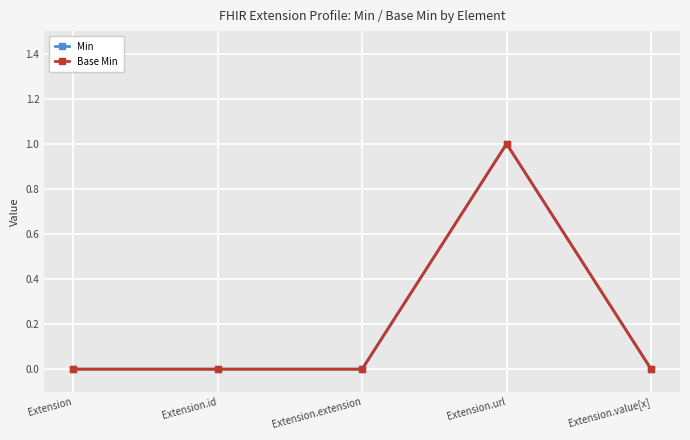

True or false: Base Min and Min intersect in this chart.

False